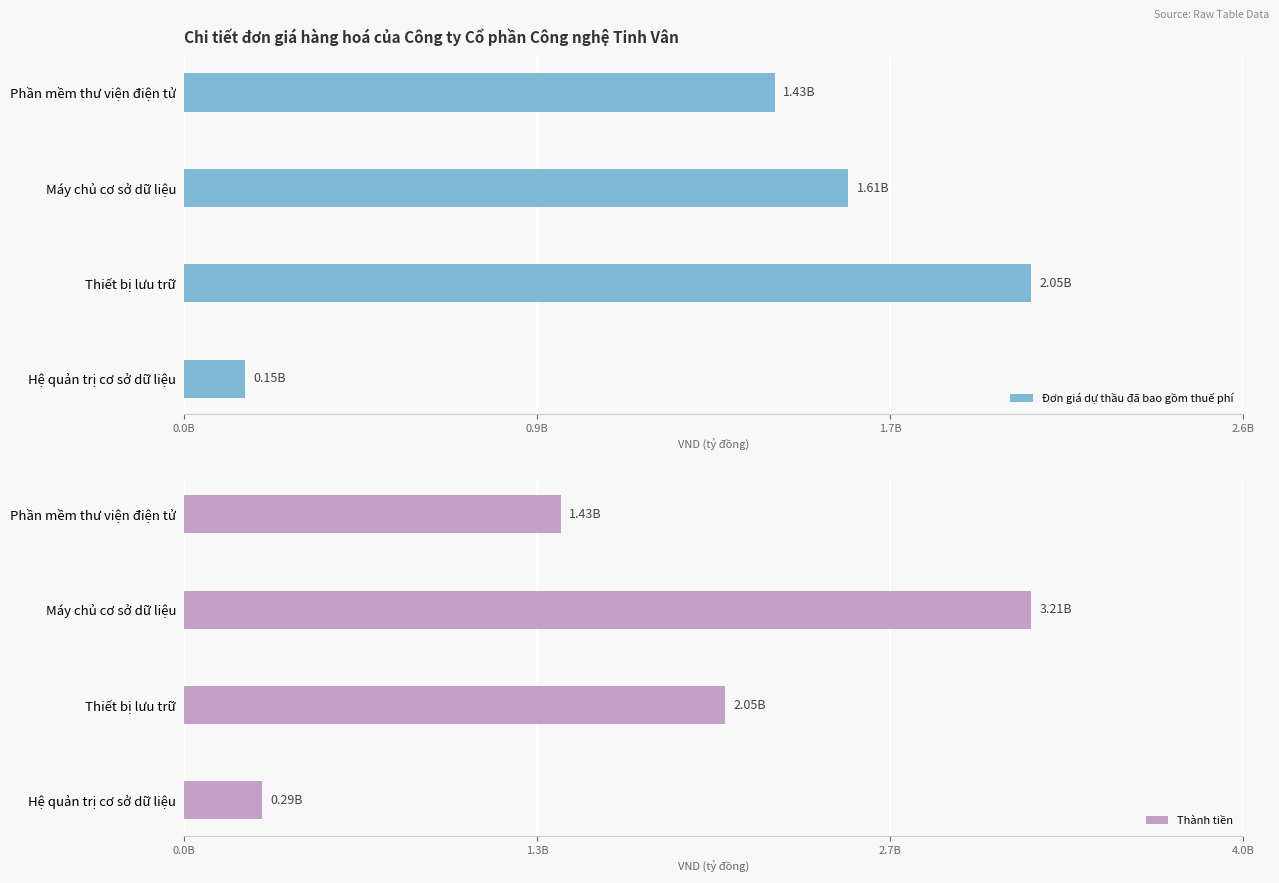

Are the bars horizontal?

Yes